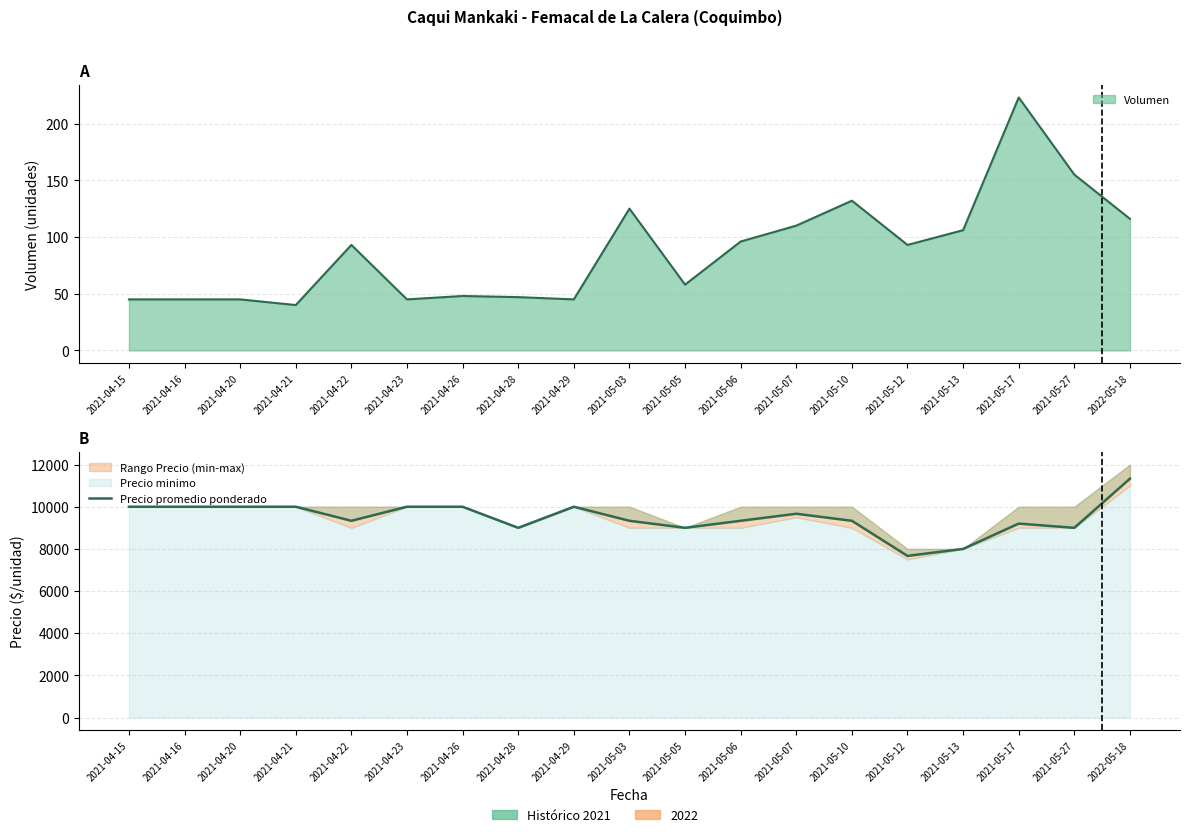

At which label is the value closest to 9500?

2021-04-22